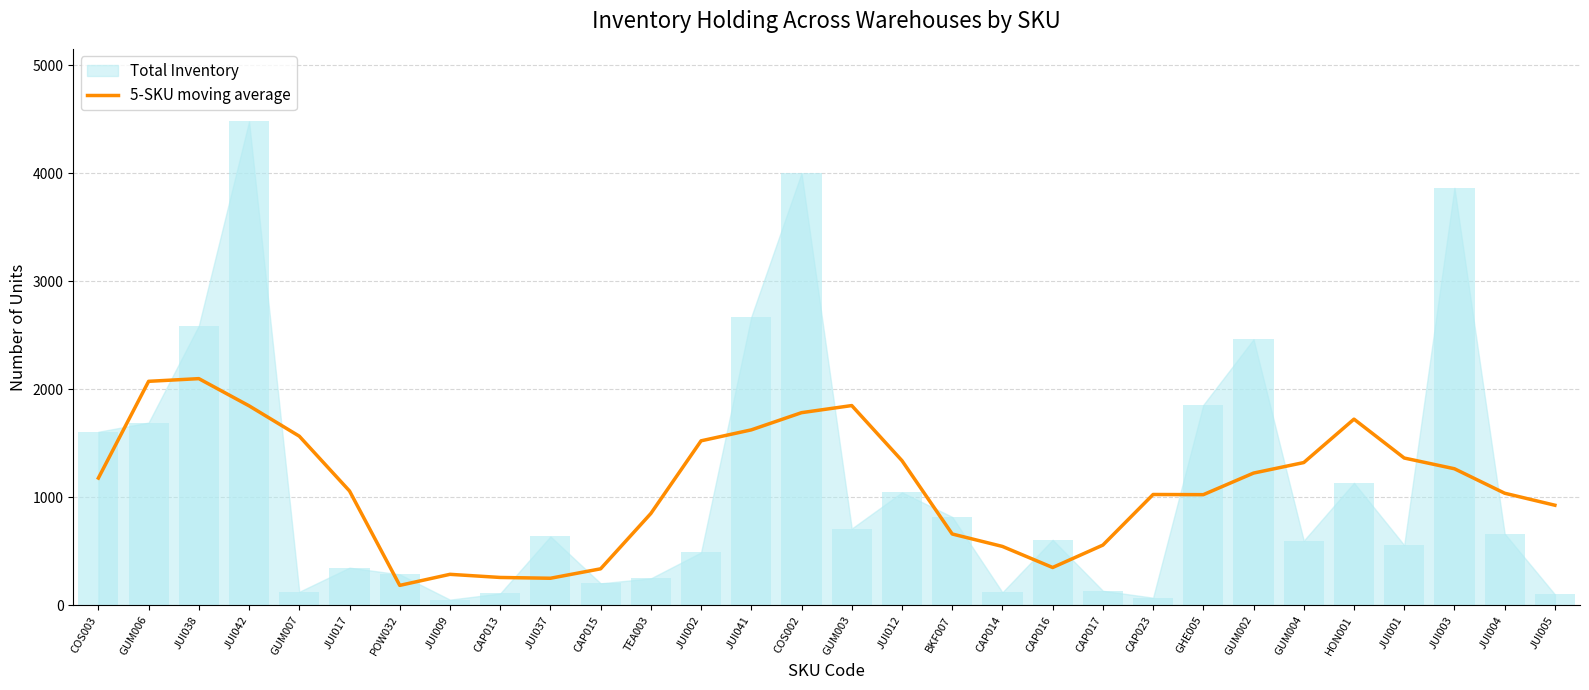

The value of 5-SKU moving average at GUM002 is 578.4. True or false?

False